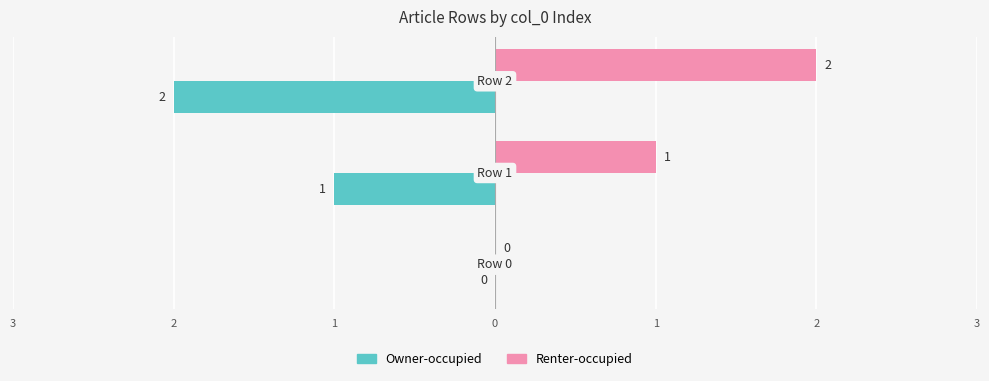

What are all the series names shown in the legend?

Owner-occupied, Renter-occupied